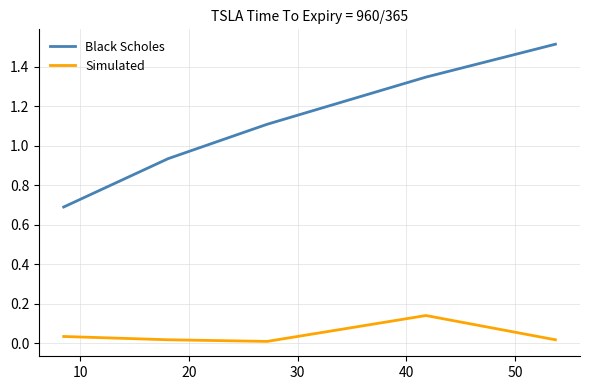

Is this an area chart (filled region under the line)?

No